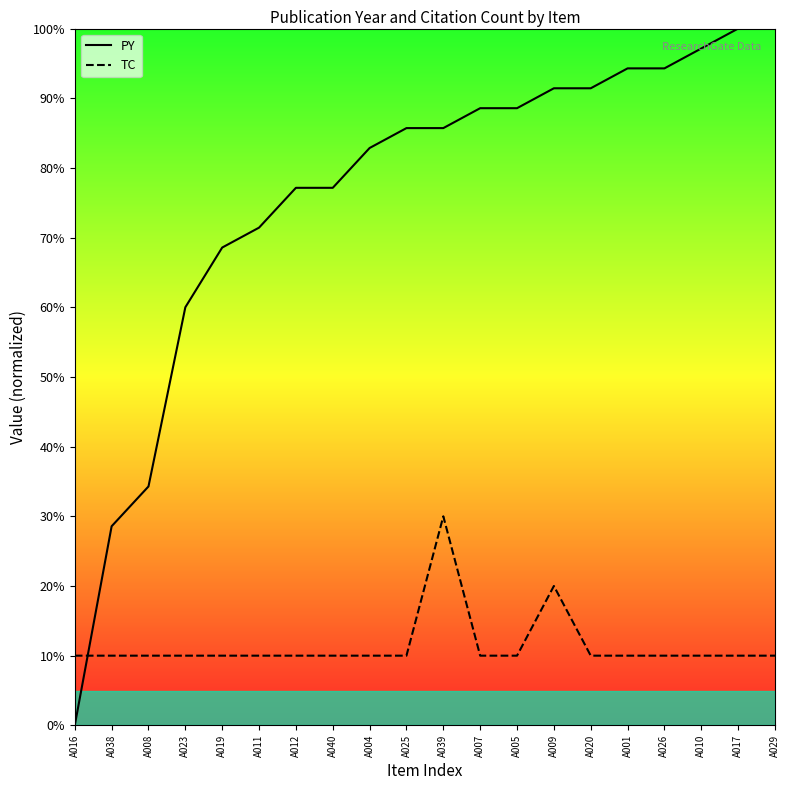

How many values in the TC series exceed 10?

2